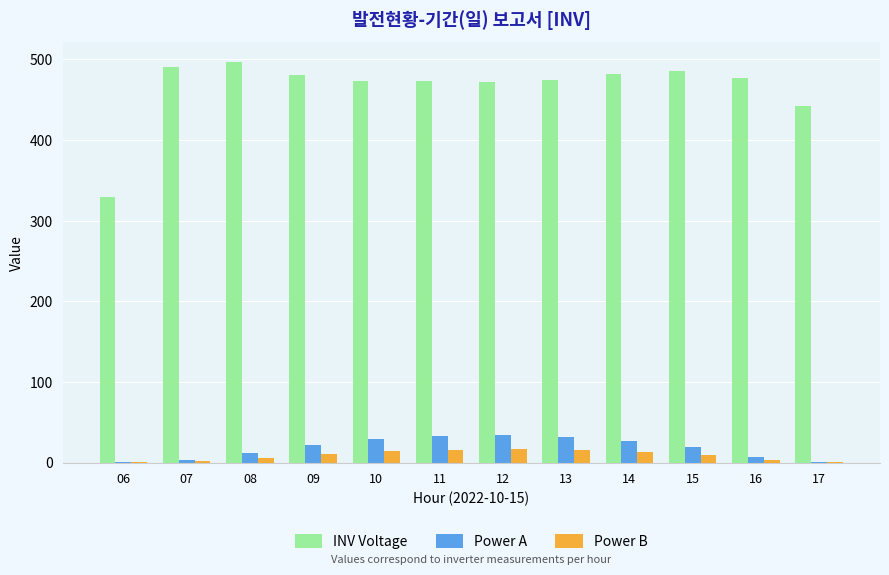

Which series has the largest total across all categories?

INV Voltage